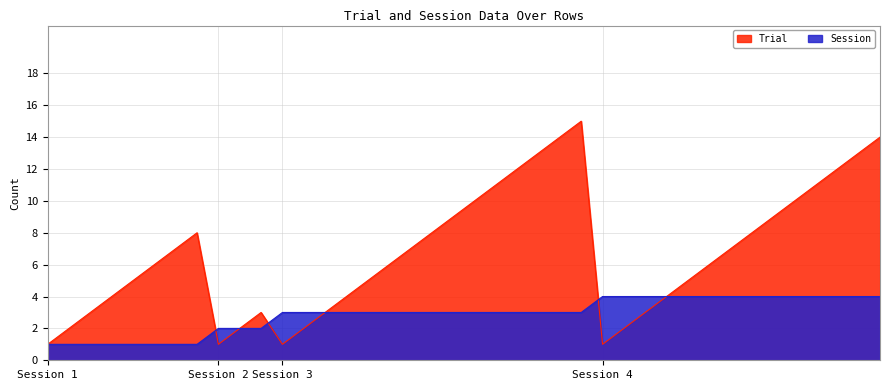

At which category does the chart reach its peak across all series?

26